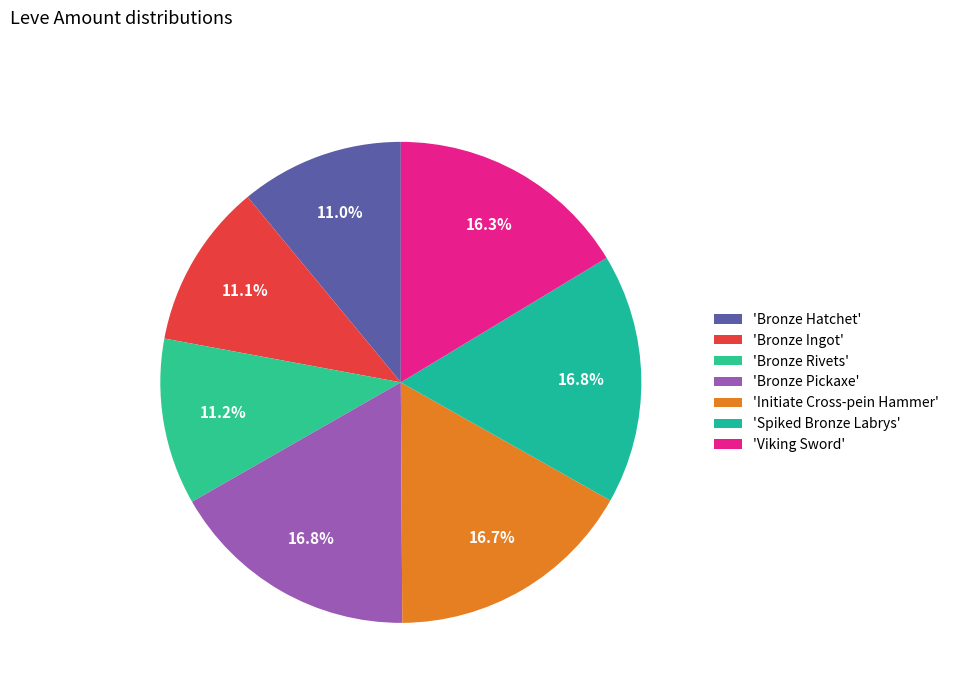

Is there a majority slice in this chart?

No